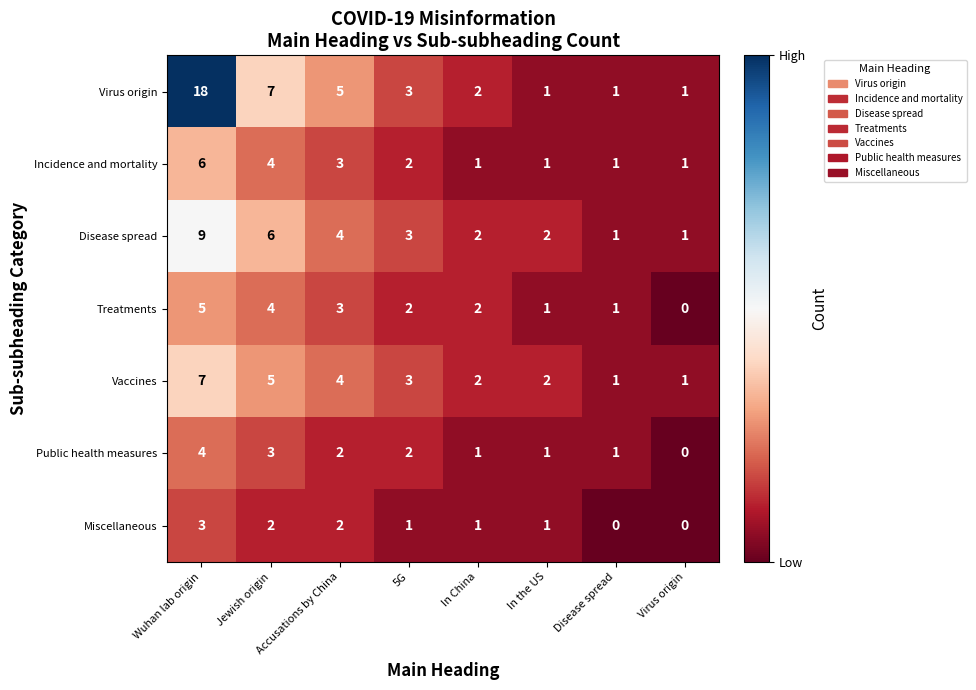

Which category has the highest value across all series?

Wuhan lab origin